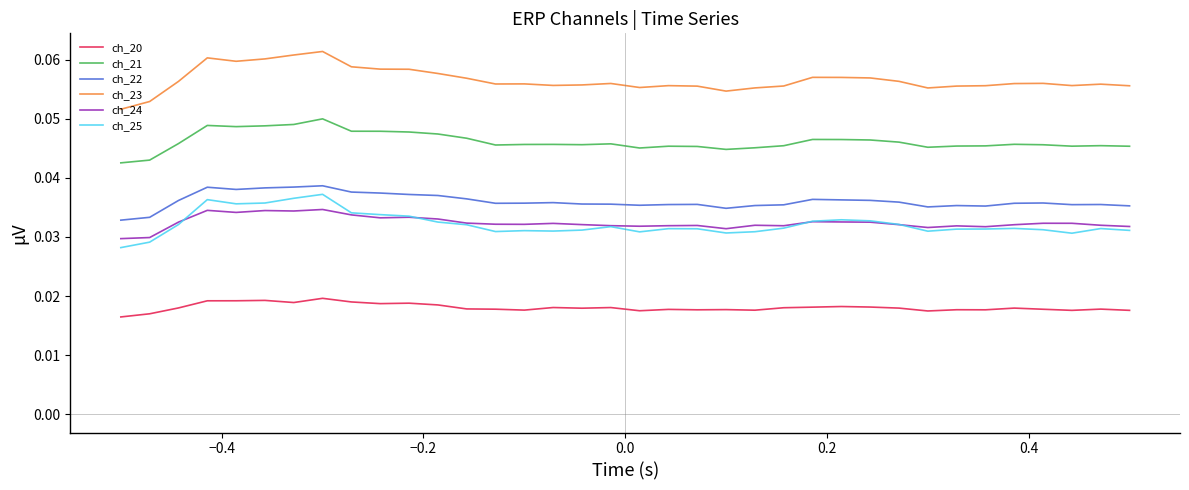

Which series has the largest total across all categories?

ch_23